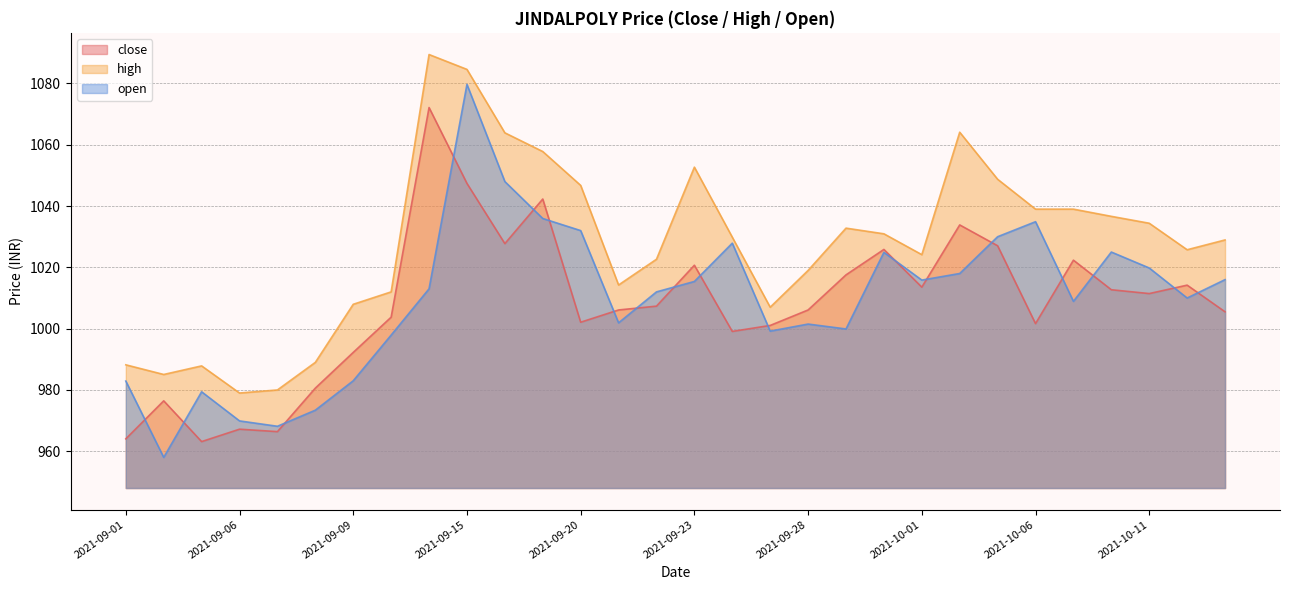

List the labels in order of close value, largest first.

2021-09-14, 2021-09-15, 2021-09-17, 2021-10-04, 2021-09-16, 2021-10-05, 2021-09-30, 2021-10-07, 2021-09-23, 2021-09-29, 2021-10-12, 2021-10-01, 2021-10-08, 2021-10-11, 2021-09-22, 2021-09-21, 2021-09-28, 2021-10-13, 2021-09-13, 2021-09-20, 2021-10-06, 2021-09-27, 2021-09-24, 2021-09-09, 2021-09-08, 2021-09-02, 2021-09-06, 2021-09-07, 2021-09-01, 2021-09-03